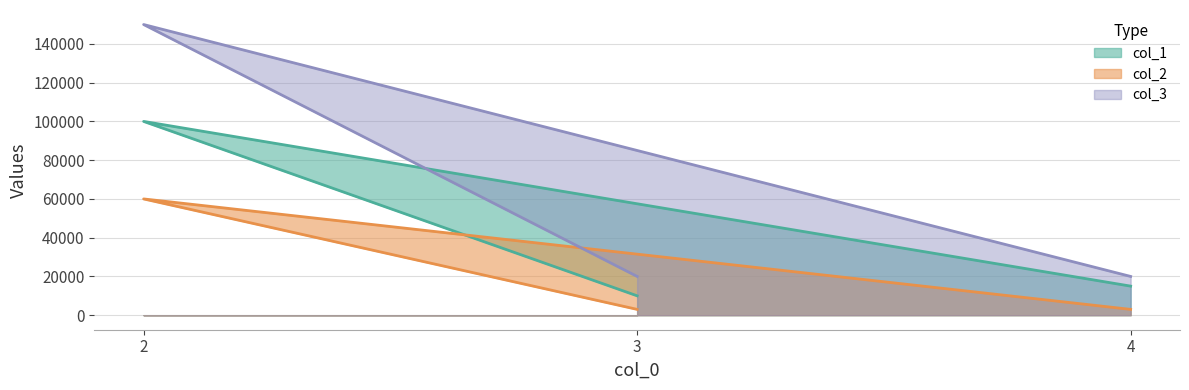

At which label is col_2 closest to 31500?

3